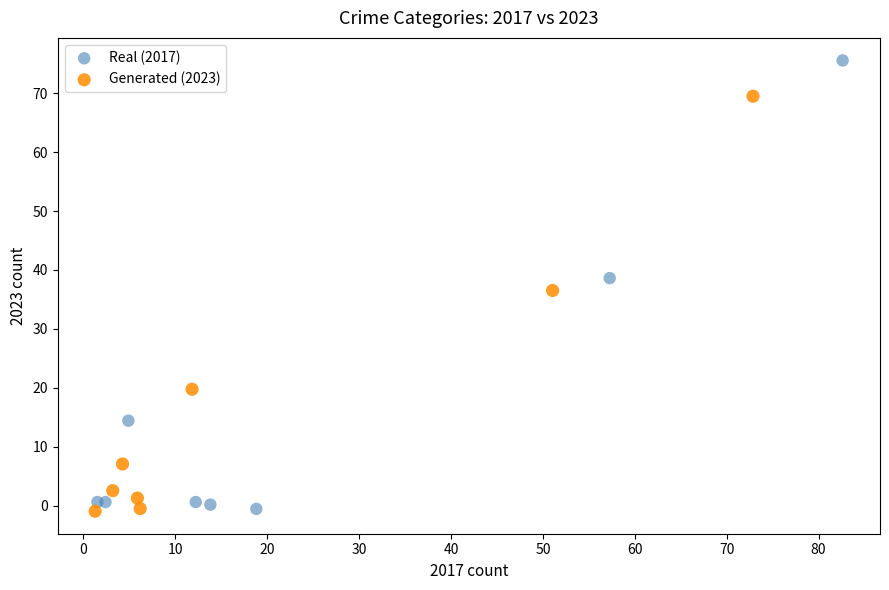

Which series has the largest Y range (max minus min)?

Real (2017)